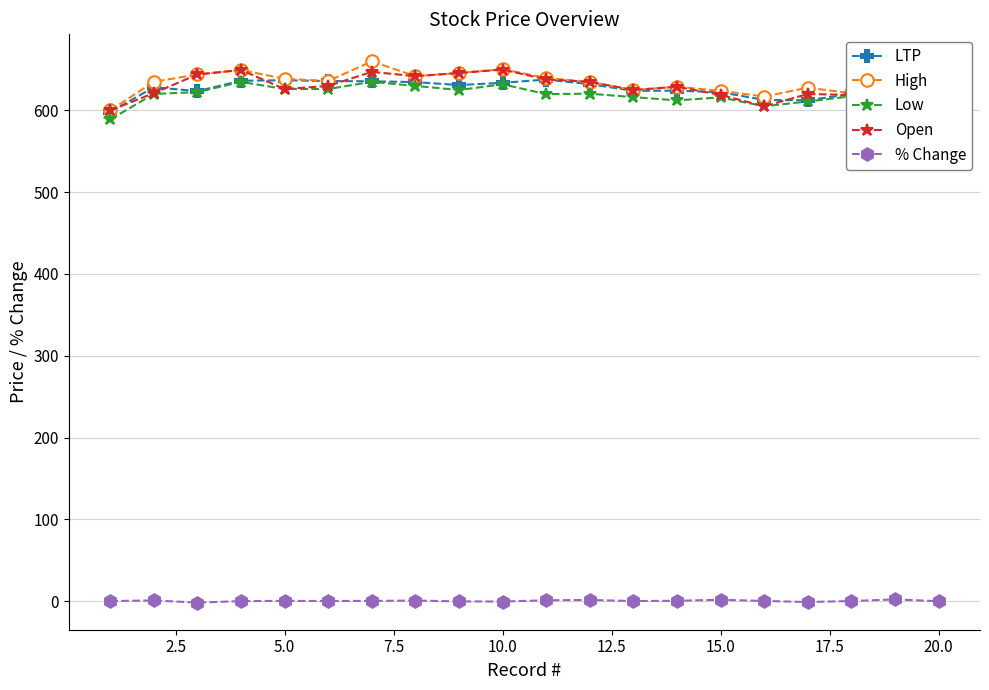

What are all the series names shown in the legend?

LTP, High, Low, Open, % Change